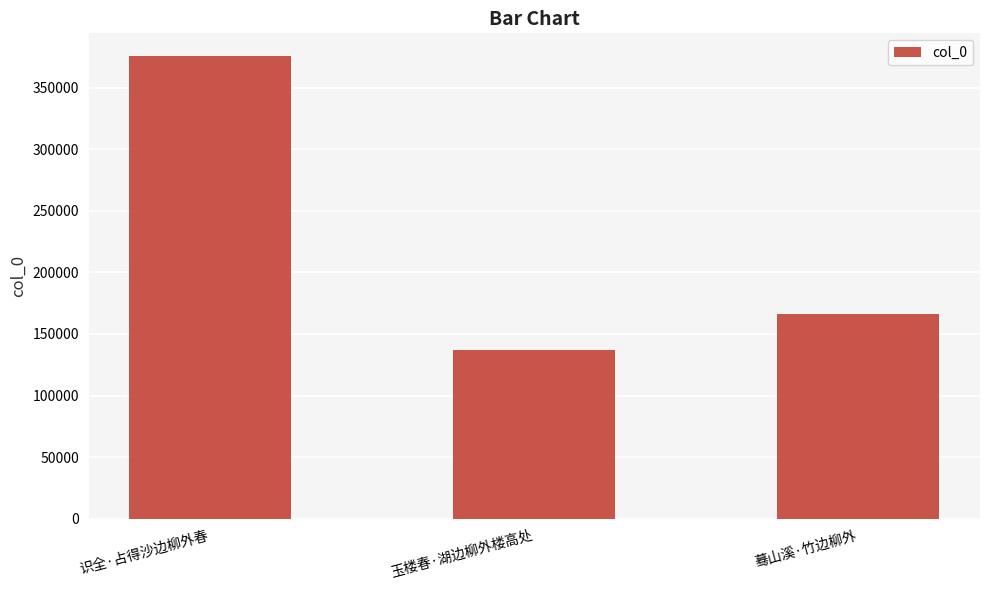

The value at 玉楼春·湖边柳外楼高处 is 137090. True or false?

True